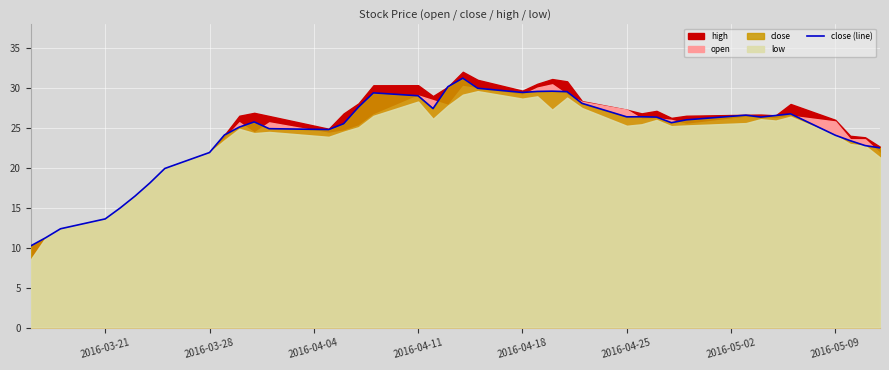

How many interior local peaks (higher than both neighbors) does the data have?

7